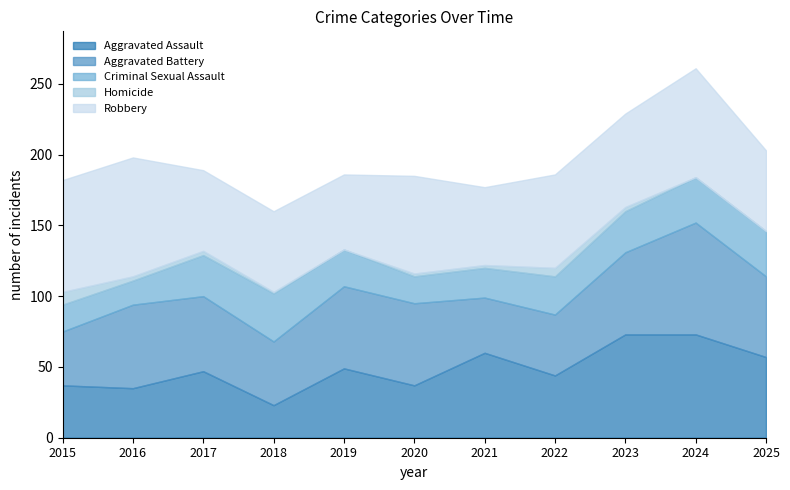

How many lines are shown in the chart?

5